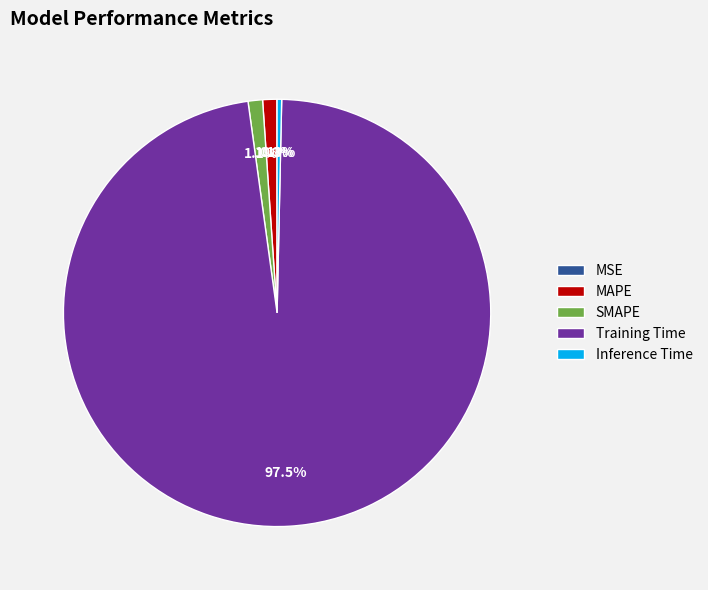

Which has a higher value, SMAPE or Inference Time?

SMAPE